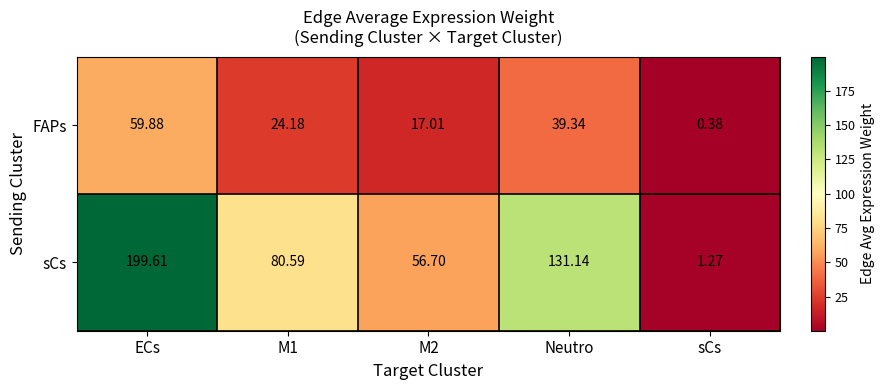

Which series changed the most between M2 and sCs?

sCs